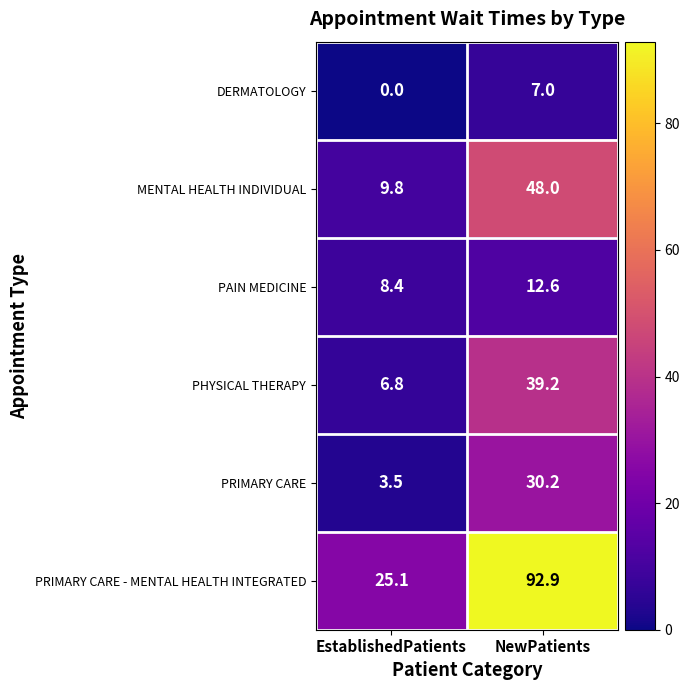

Where is DERMATOLOGY nearest to the value 3?

EstablishedPatients